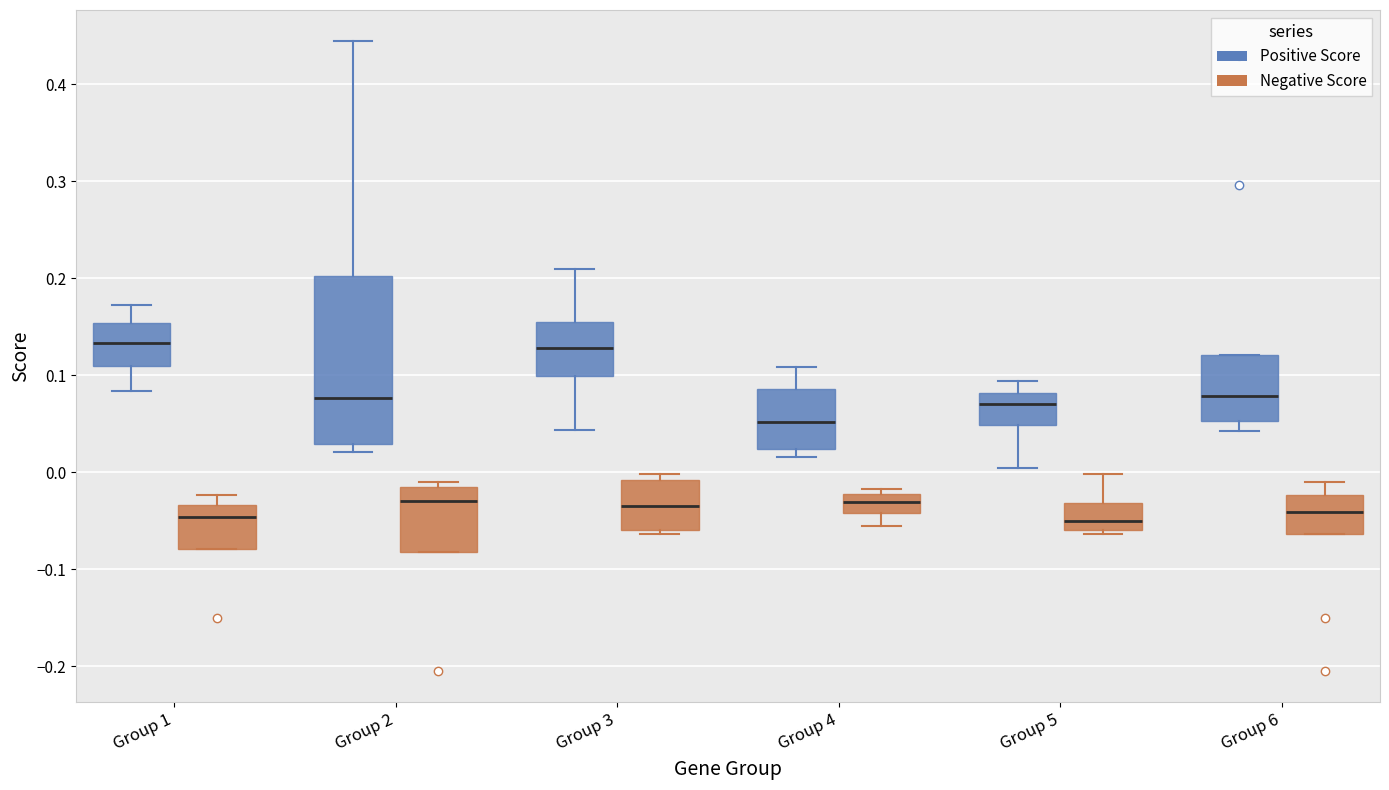

Reading left to right, read every box against the y-axis: the position of its median line, the range the box covers, and the ends of its whiskers. The values are not printed on the chart, so give them approximately, as read against the axis.

Group 1 (Positive Score): median 0.13, box 0.11 to 0.15, whiskers 0.08 to 0.17
Group 1 (Negative Score): median -0.05, box -0.08 to -0.03, whiskers -0.08 to -0.02
Group 2 (Positive Score): median 0.08, box 0.03 to 0.20, whiskers 0.02 to 0.44
Group 2 (Negative Score): median -0.03, box -0.08 to -0.02, whiskers -0.08 to -0.01
Group 3 (Positive Score): median 0.13, box 0.10 to 0.16, whiskers 0.04 to 0.21
Group 3 (Negative Score): median -0.03, box -0.06 to -0.01, whiskers -0.06 (just below the box's lower edge) to 0.00
Group 4 (Positive Score): median 0.05, box 0.02 to 0.09, whiskers 0.02 (just below the box's lower edge) to 0.11
Group 4 (Negative Score): median -0.03, box -0.04 to -0.02, whiskers -0.05 to -0.02 (just above the box's upper edge)
Group 5 (Positive Score): median 0.07, box 0.05 to 0.08, whiskers 0.00 to 0.09
Group 5 (Negative Score): median -0.05, box -0.06 to -0.03, whiskers -0.06 (just below the box's lower edge) to 0.00
Group 6 (Positive Score): median 0.08, box 0.05 to 0.12, whiskers 0.04 to 0.12
Group 6 (Negative Score): median -0.04, box -0.06 to -0.02, whiskers -0.06 to -0.01